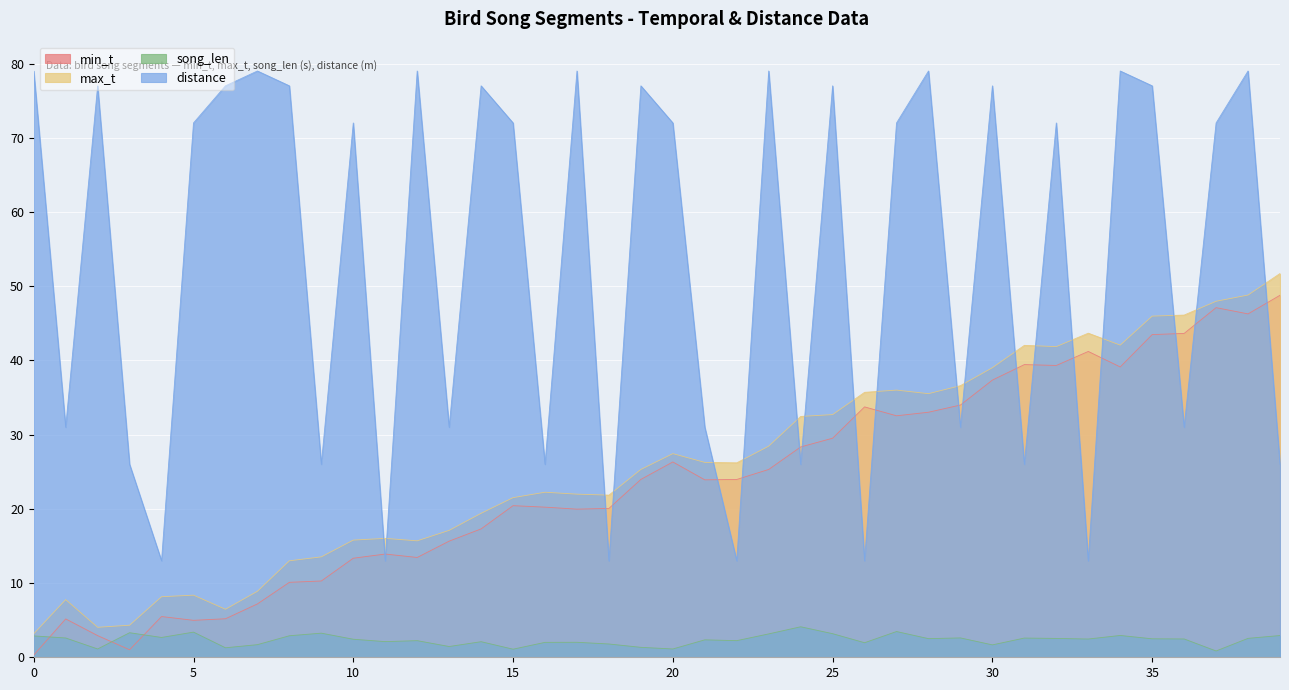

What is the average value of the distance series?

53.5